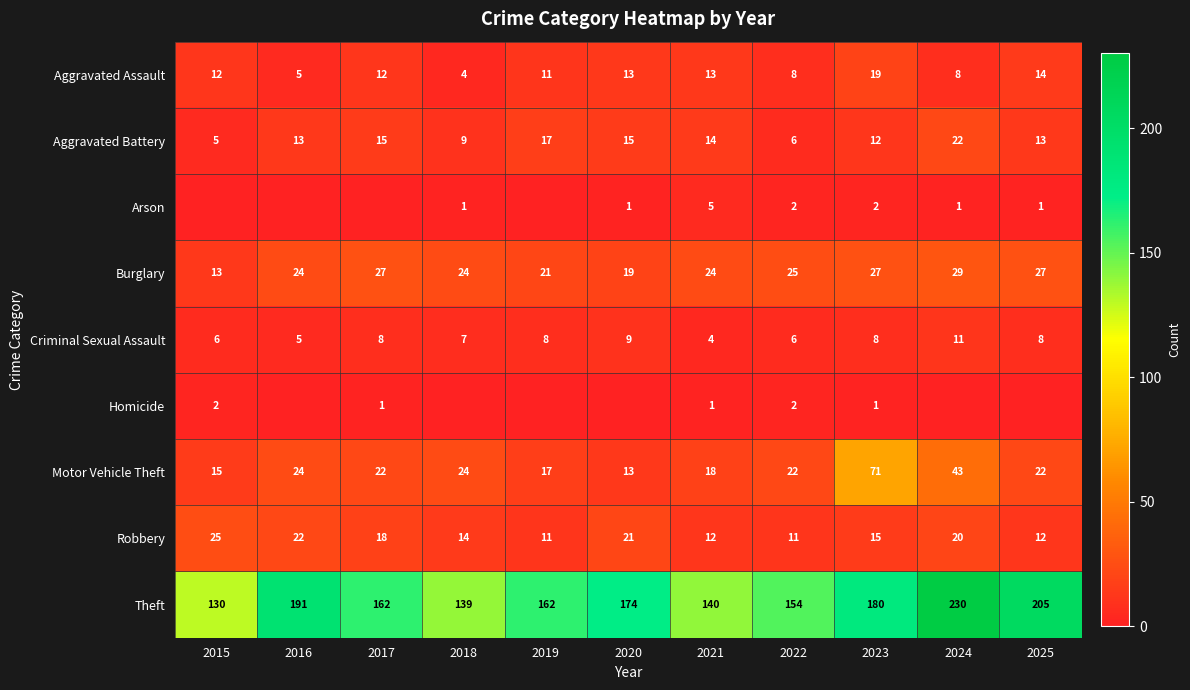

The value of Arson at 2018 is 0. True or false?

False